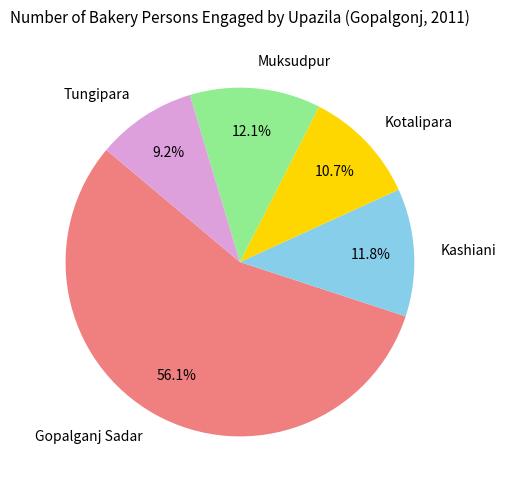

Combined, do Tungipara and Gopalganj Sadar account for over 50%?

Yes